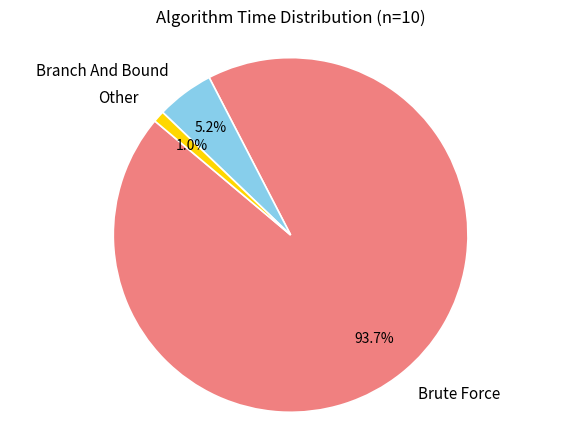

How many slices are in this pie chart?

3